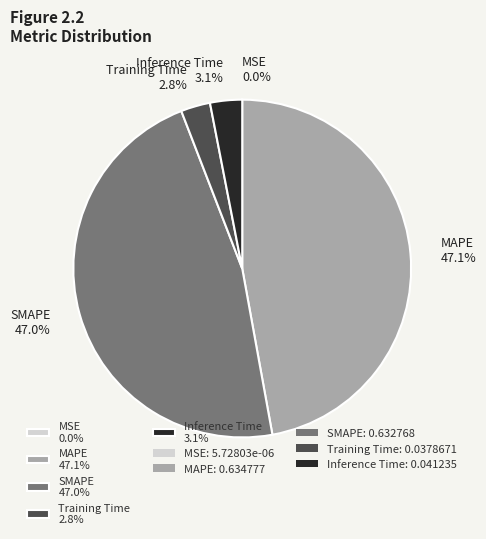

What is the total percentage of MAPE 47.1% and Inference Time 3.1%?

50.2%